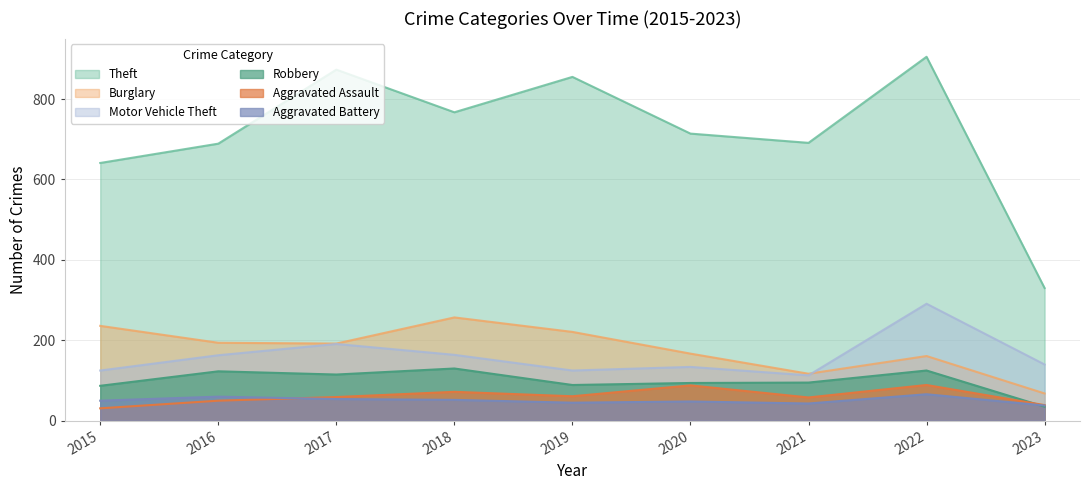

Which has a higher value, 2015 or 2016?

2016